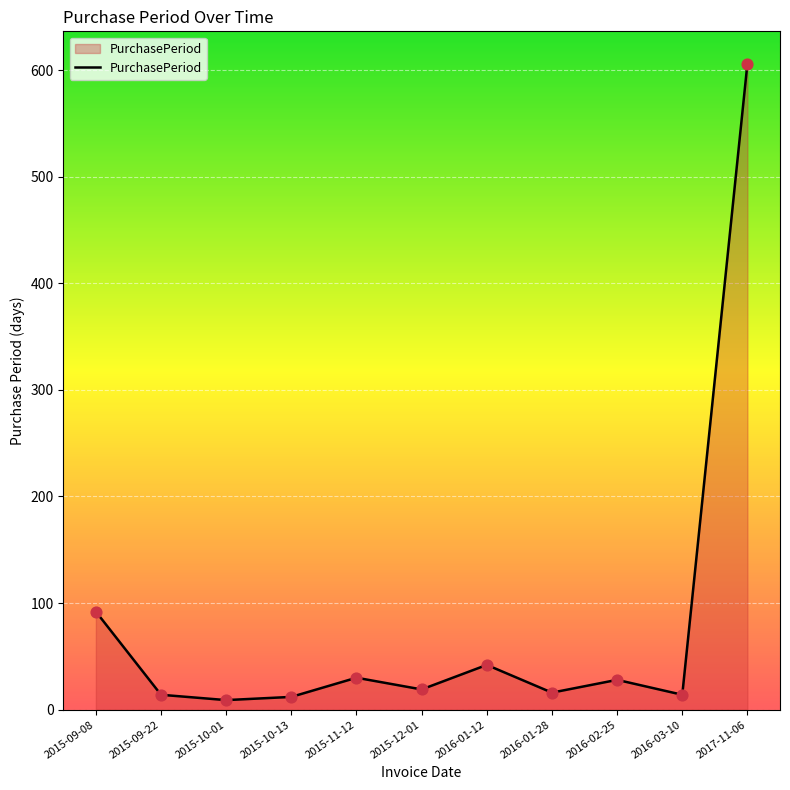

What is the ratio of the value at 2017-11-06 to the value at 2016-02-25?

21.6